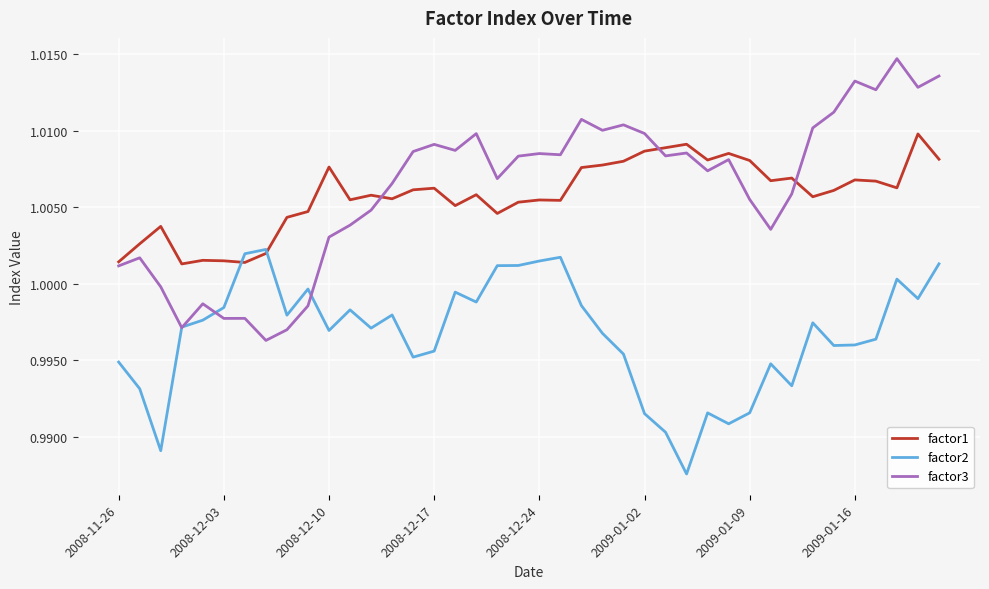

Rank the series by their maximum value, from lowest to highest.

factor2, factor1, factor3